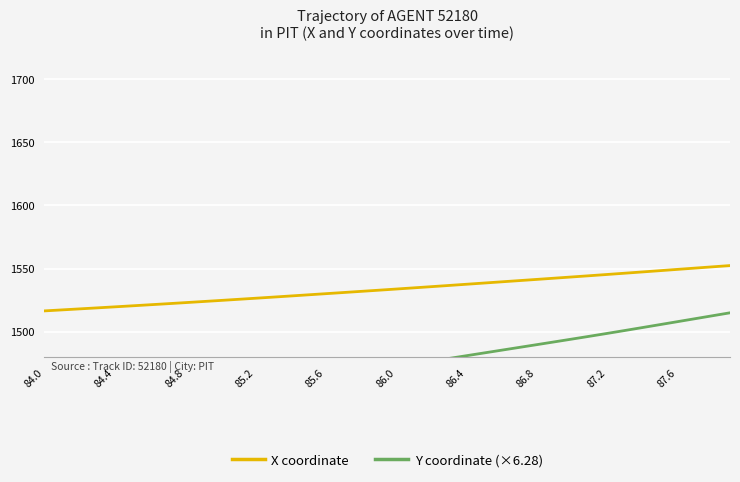

What is the value of the Y coordinate (×6.28) point at the 6th from the left?

1442.1